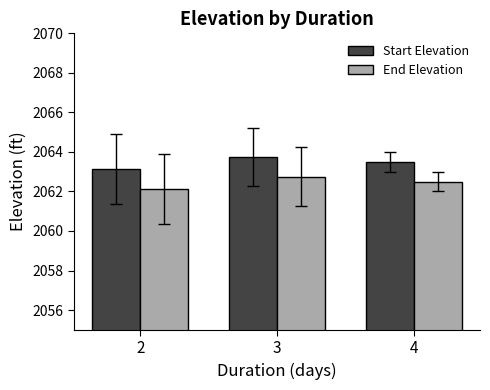

How many data points does each series have?

3